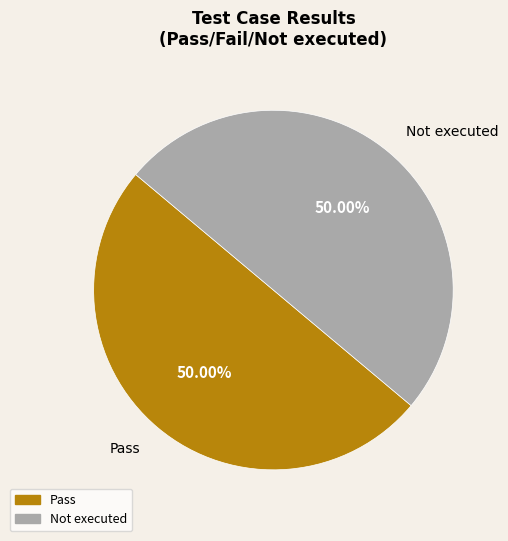

How many segments does this pie chart have?

2